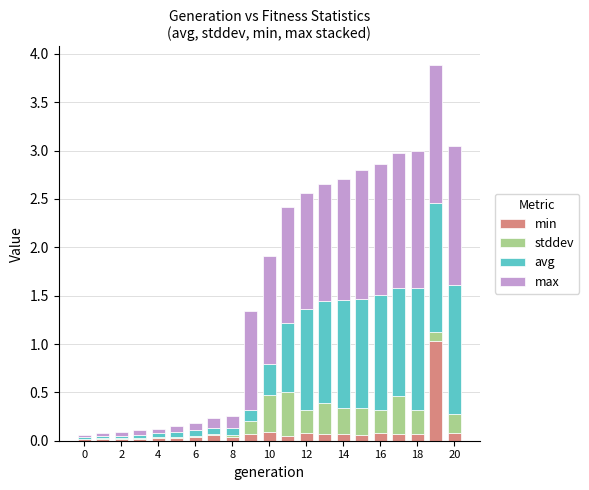

What are all the series names shown in the legend?

min, stddev, avg, max